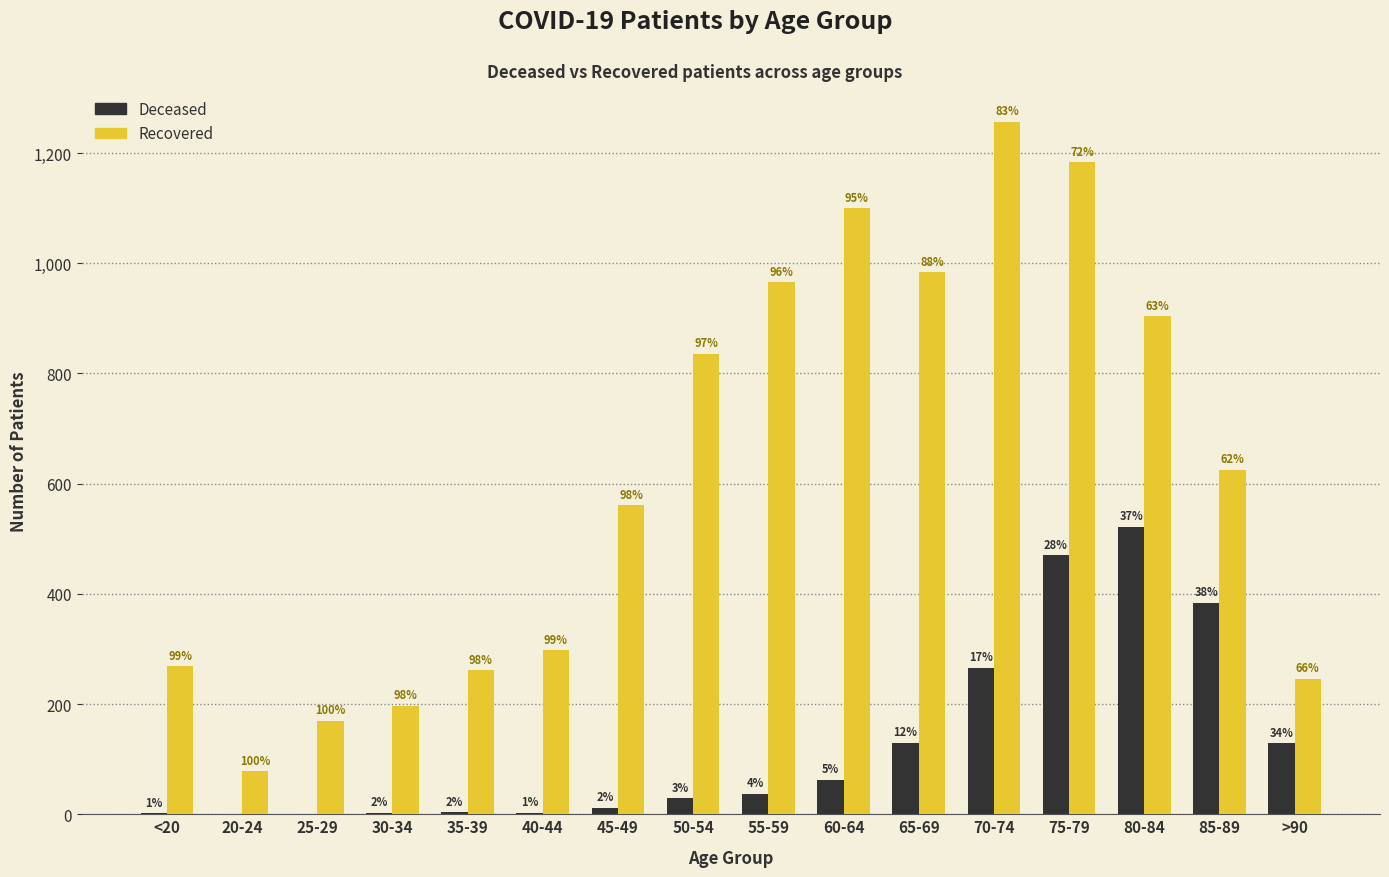

How many groups of bars are there?

16